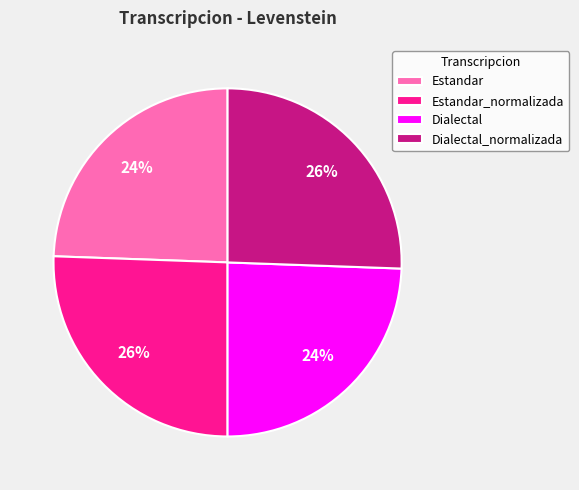

Is it true that Dialectal is 12% of the pie?

False